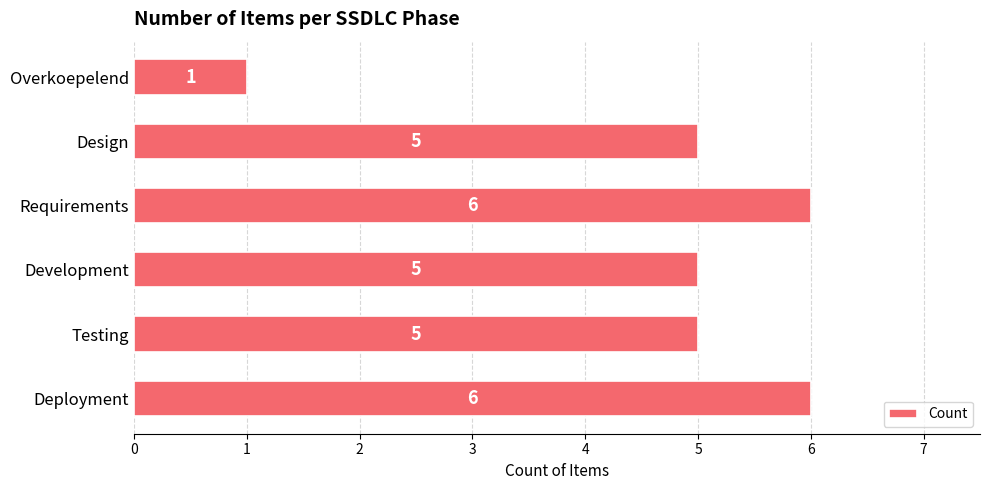

Between Design and Requirements, which is larger?

Requirements